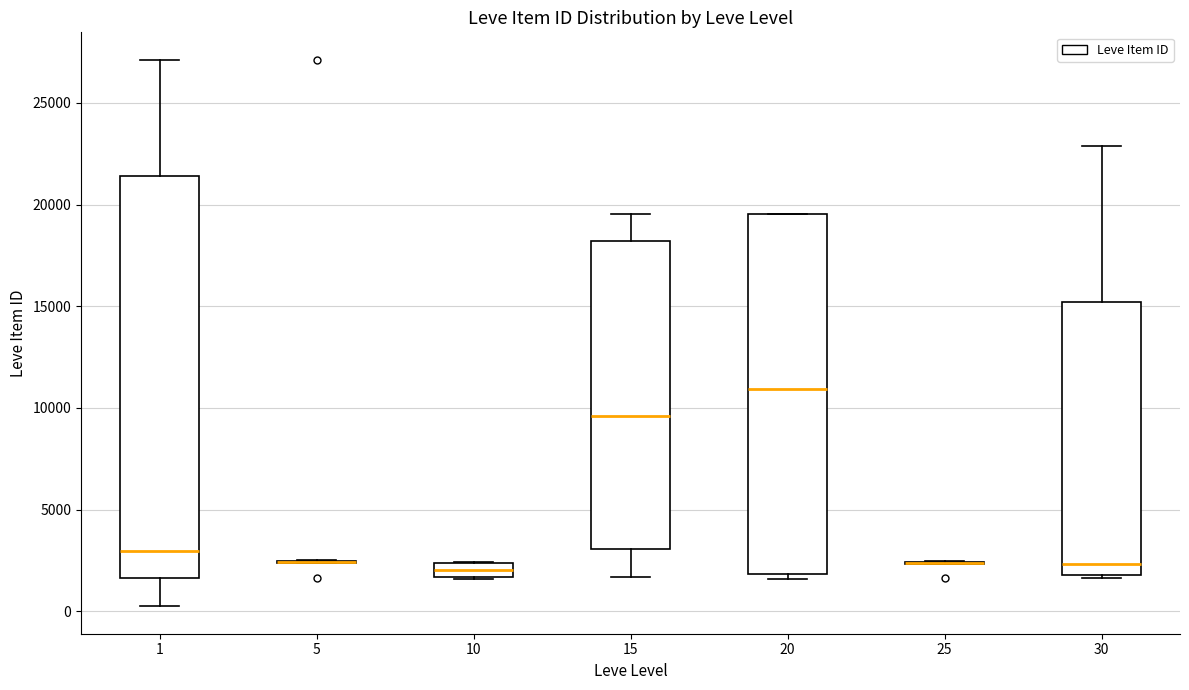

Where does the median line of the box at x = 30 sit on the y-axis? The values are not printed on the chart, so give them approximately, as read against the axis.

2500